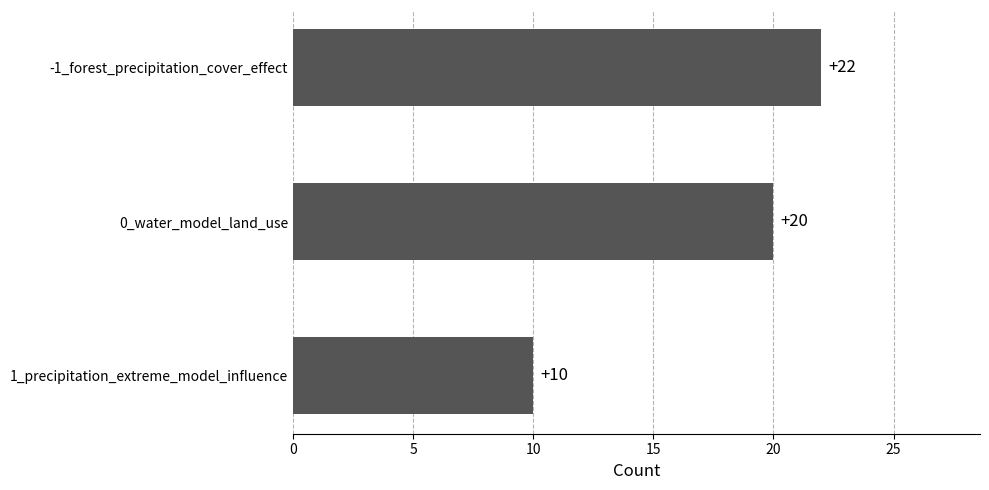

Rank the categories by value from highest to lowest.

-1_forest_precipitation_cover_effect, 0_water_model_land_use, 1_precipitation_extreme_model_influence